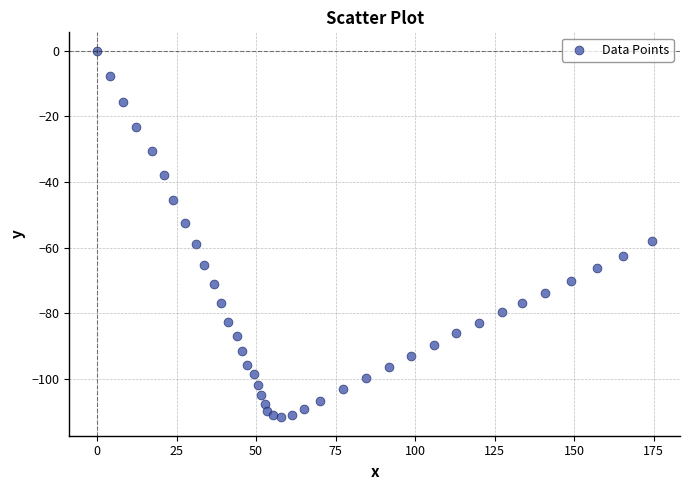

What is the range of X values (max minus min)?

174.6